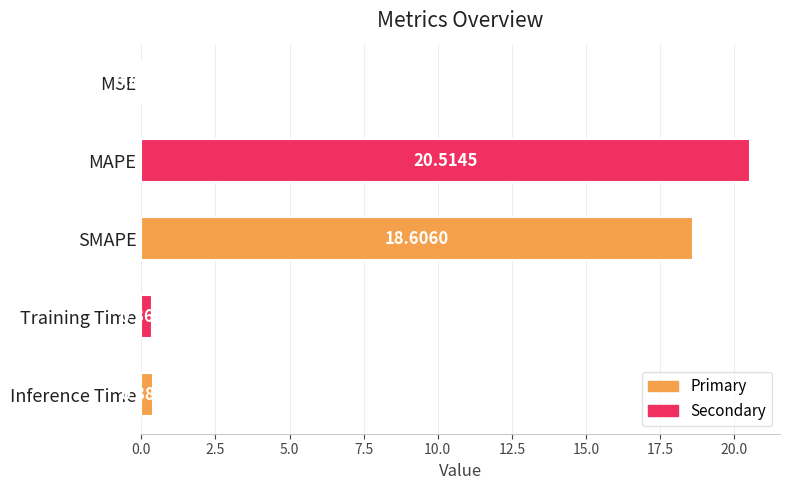

What is the maximum value shown in the chart?

20.5